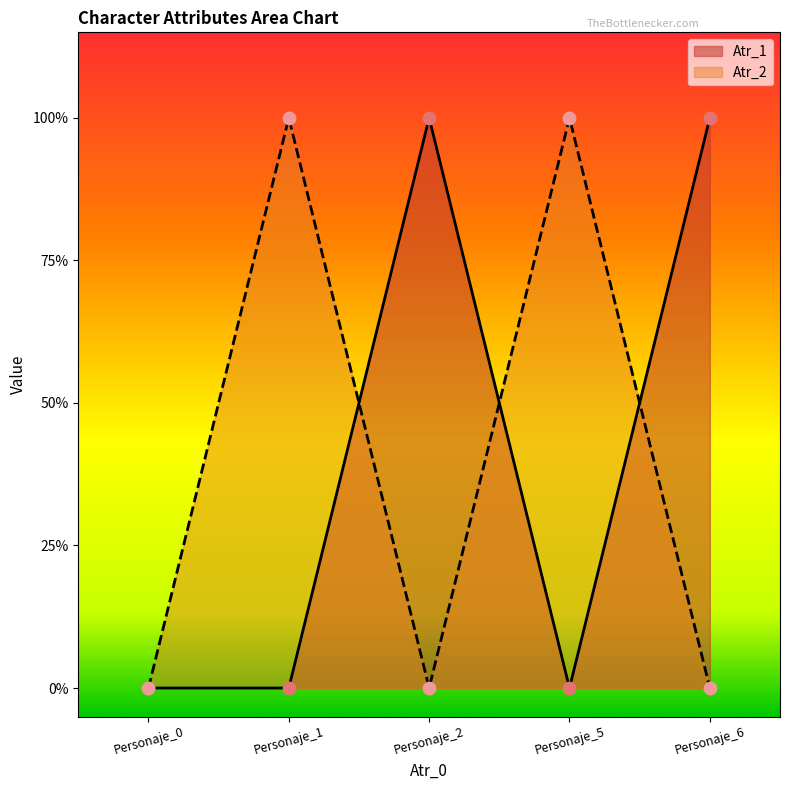

Which series reaches the maximum Y coordinate?

Atr_1